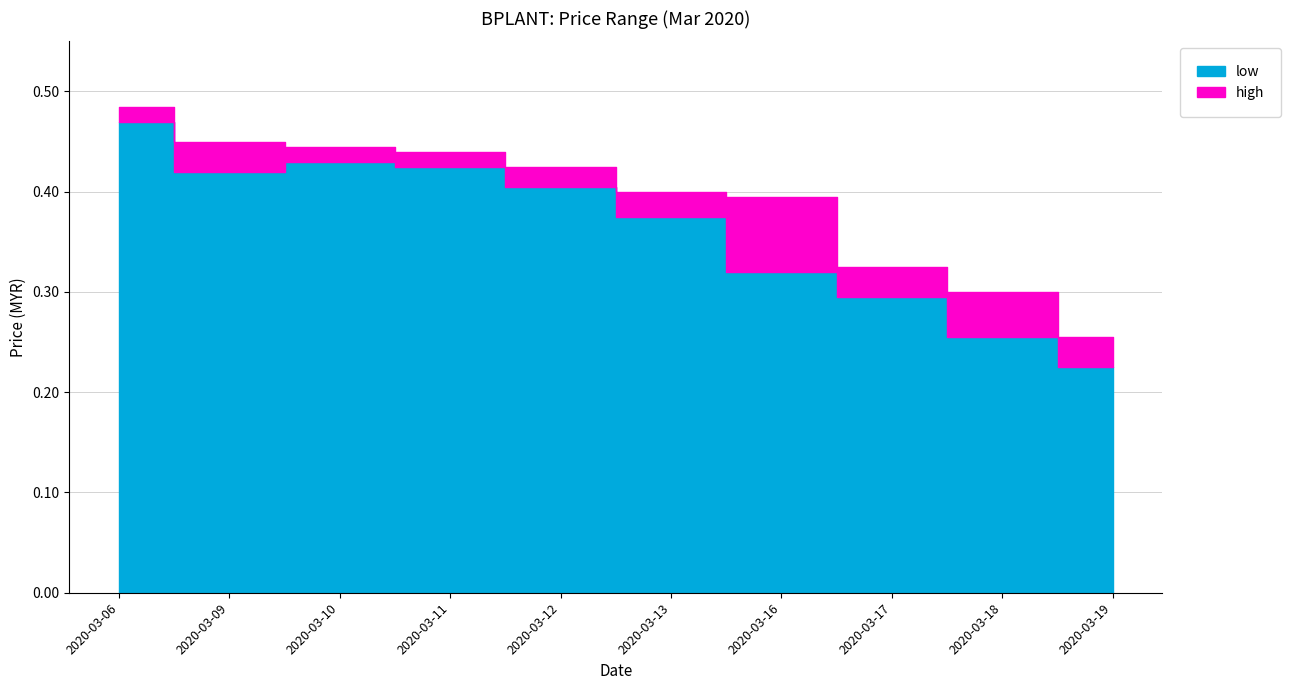

What is the approximate value of high at 2020-03-16?

0.4